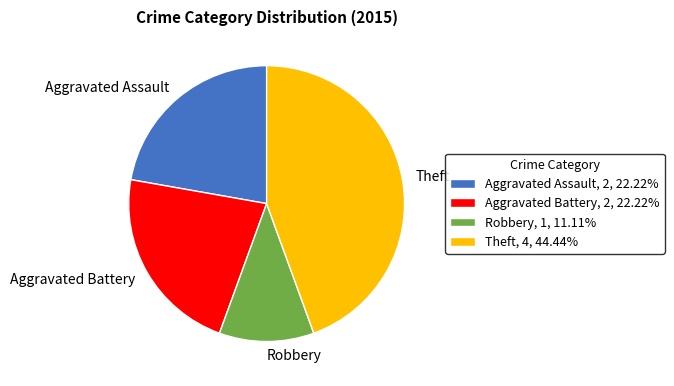

Count the number of slices in the pie.

4